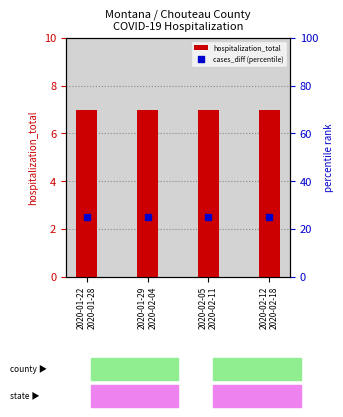

List the series in order of their peak value, lowest first.

hospitalization_total, cases_diff (percentile)